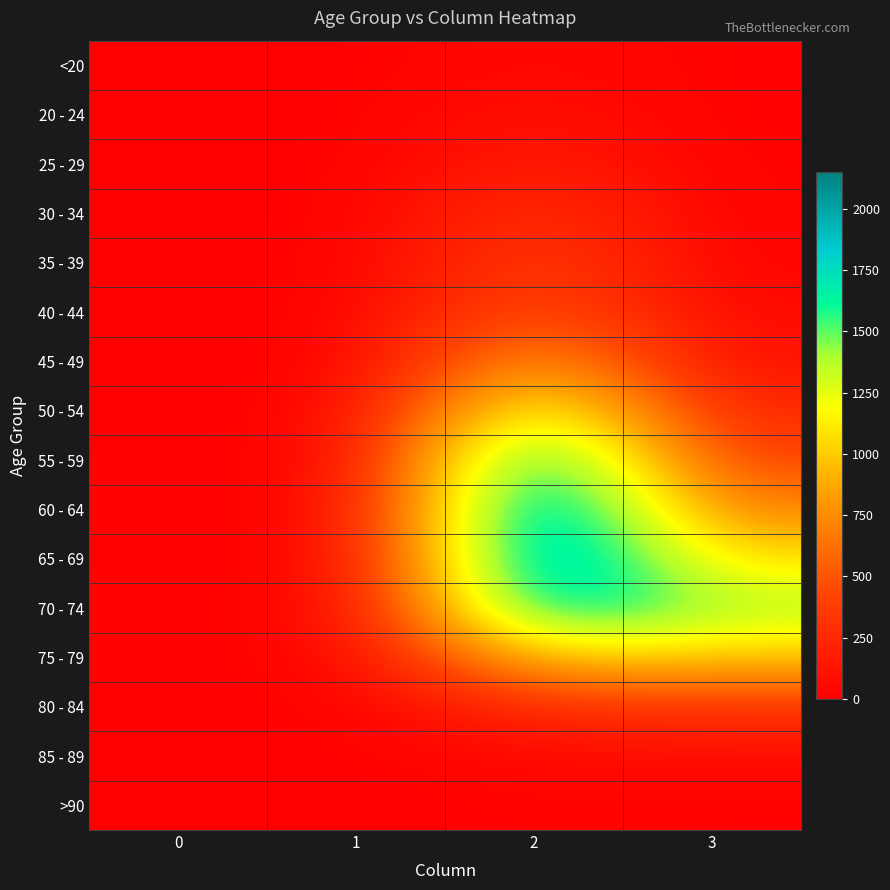

What is the total value across all series at 1?

60